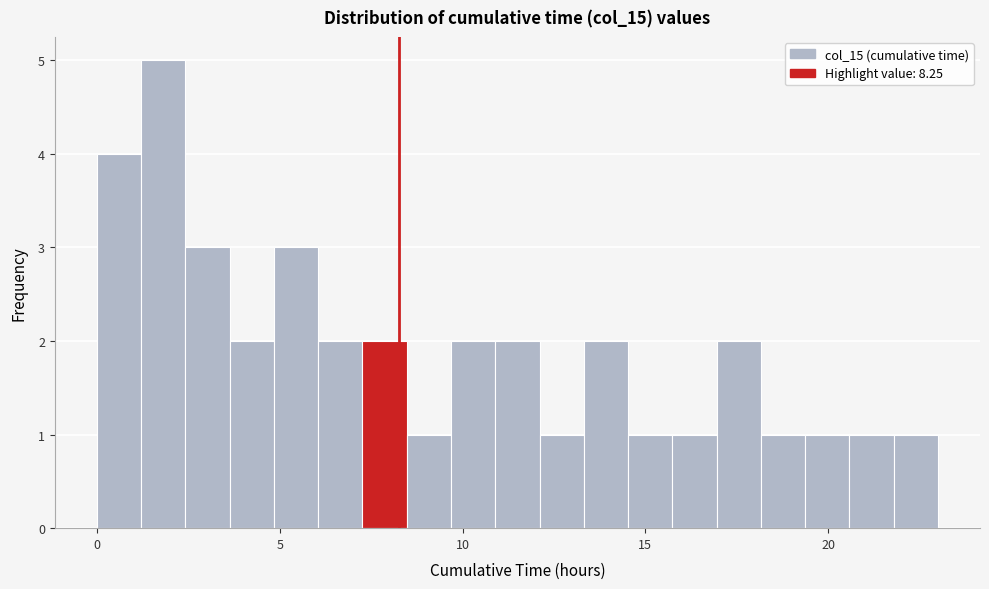

Around what value on the x-axis is the tallest bar? Give the approximate position of its centre, as read against the axis.

2.0